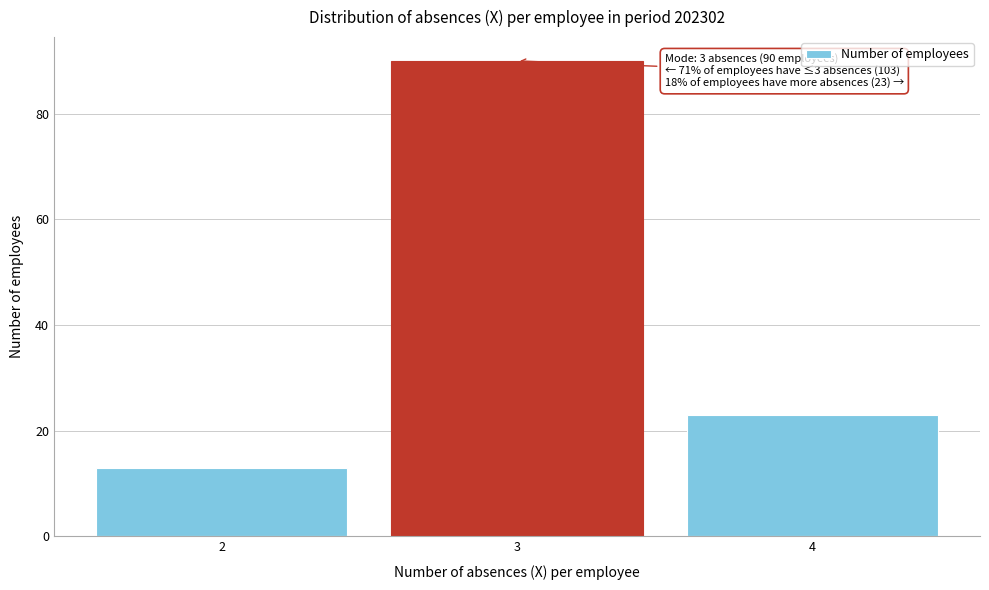

Reading right to left, extract all data points from this chart.

23	90	13